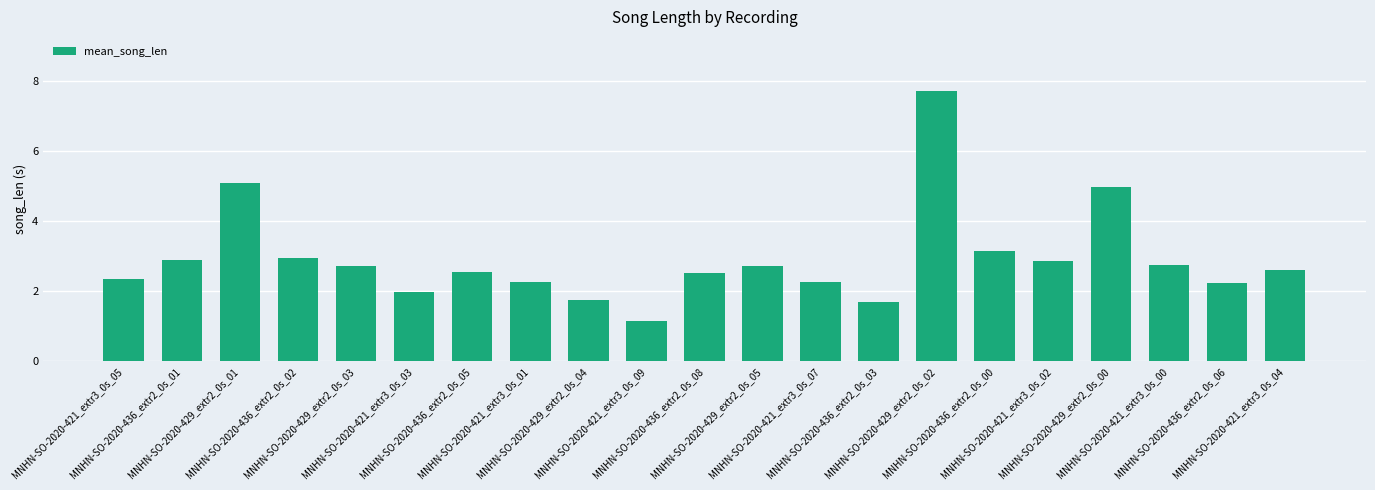

Does the chart contain stacked bars?

No